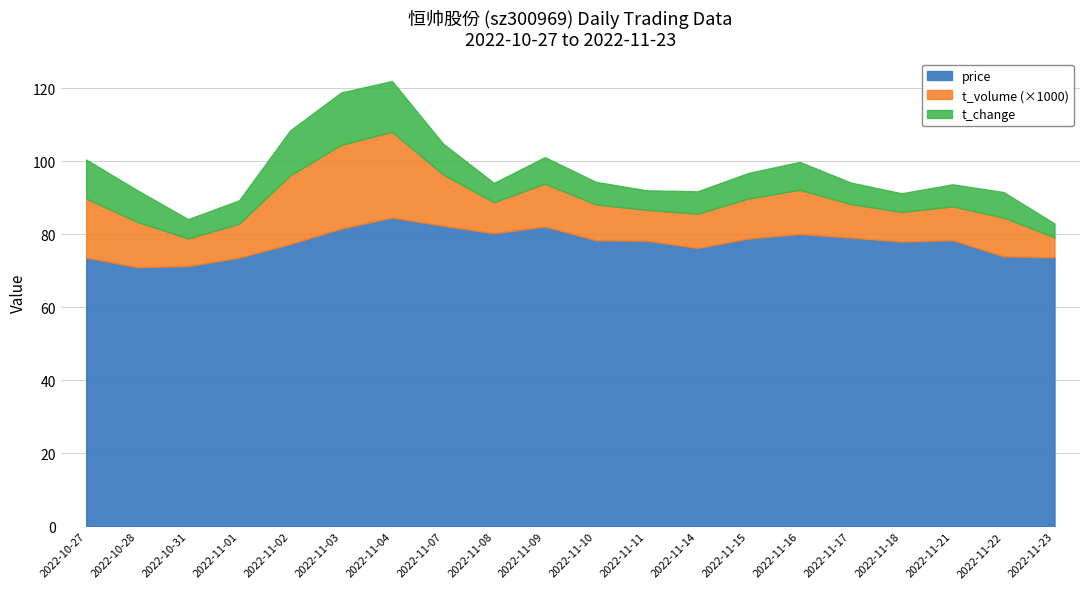

What is the difference between the maximum and minimum values in the price series?

13.6